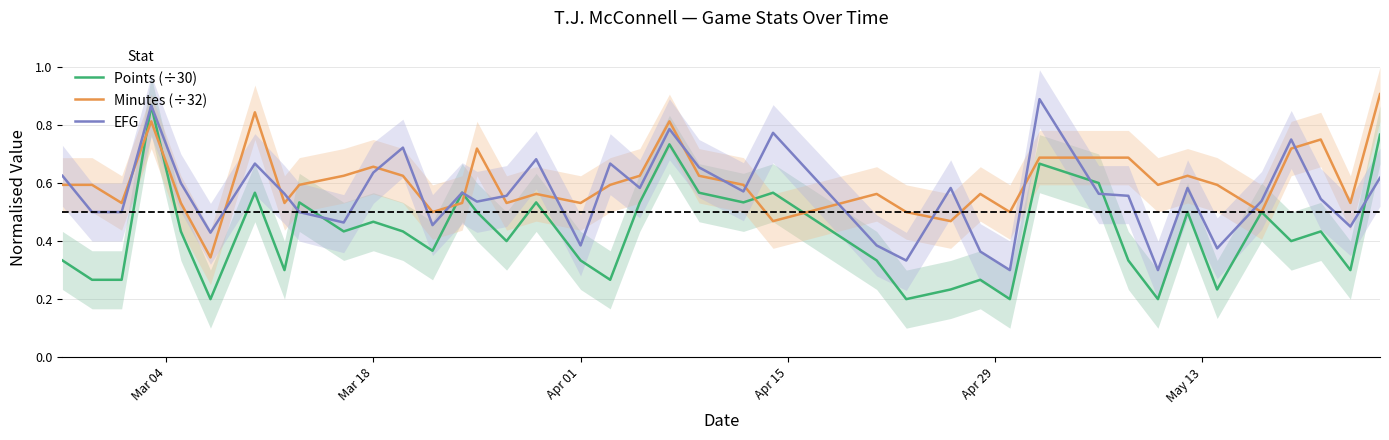

Which series ends up on top after the final intersection of Minutes (÷32) and EFG?

Minutes (÷32)